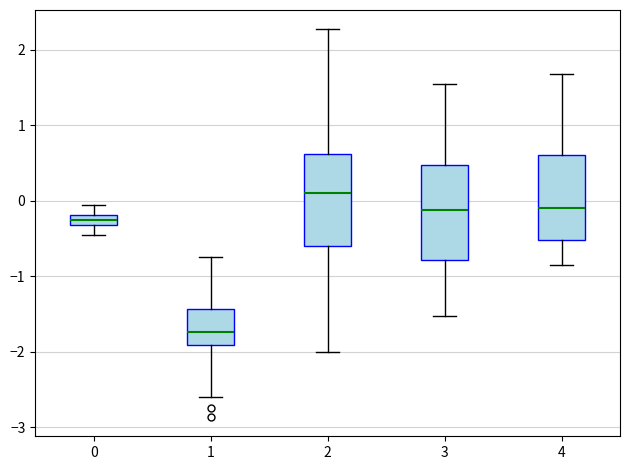

Which box has the highest median line?

2